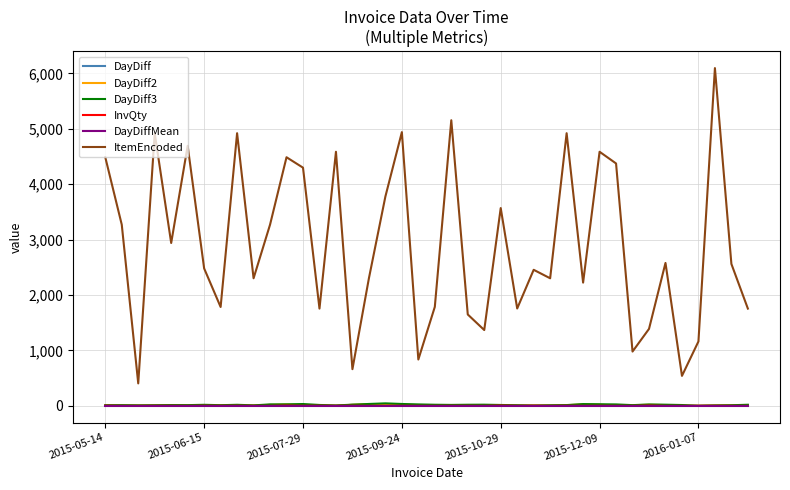

True or false: DayDiff3 and DayDiff2 cross at least once.

False